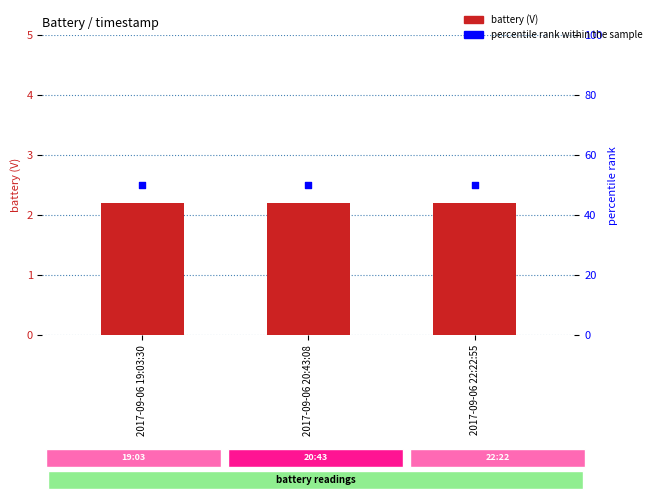

Which series contains the lowest Y value?

battery